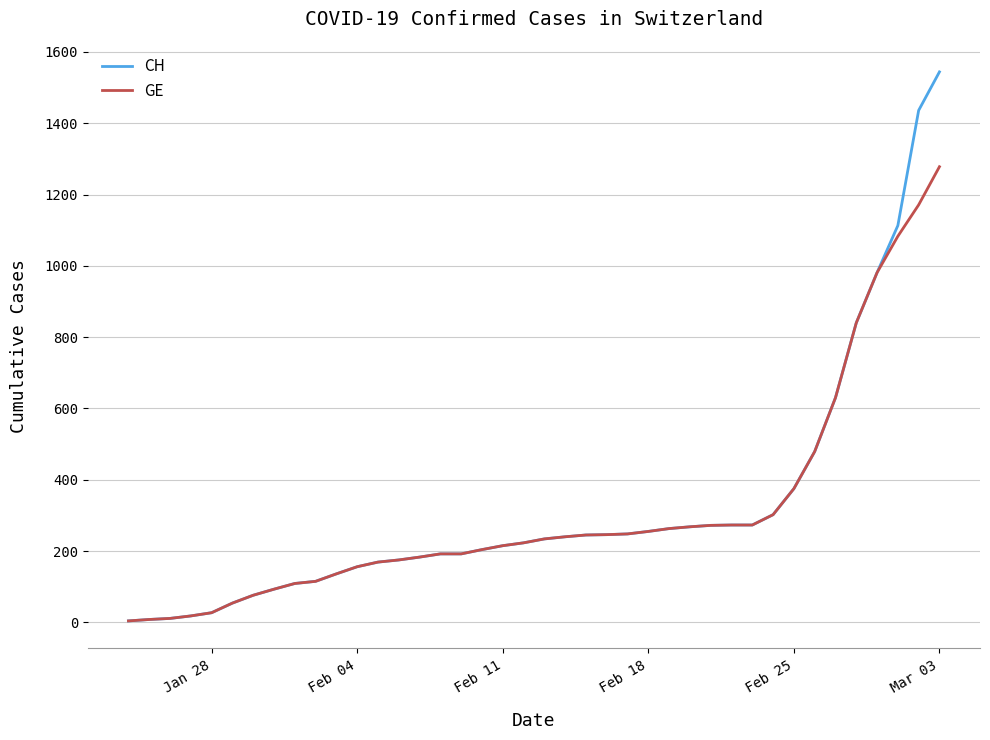

Which series has the largest range (max minus min)?

CH